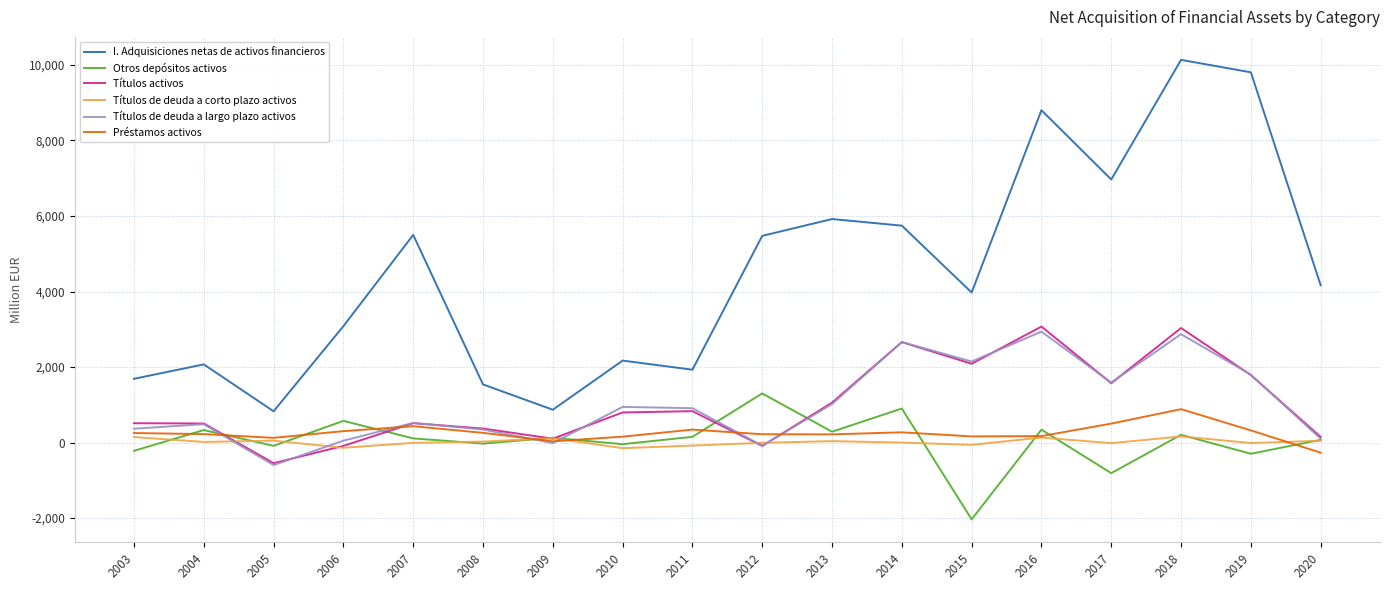

What is the total value across all series at 2015?

6279